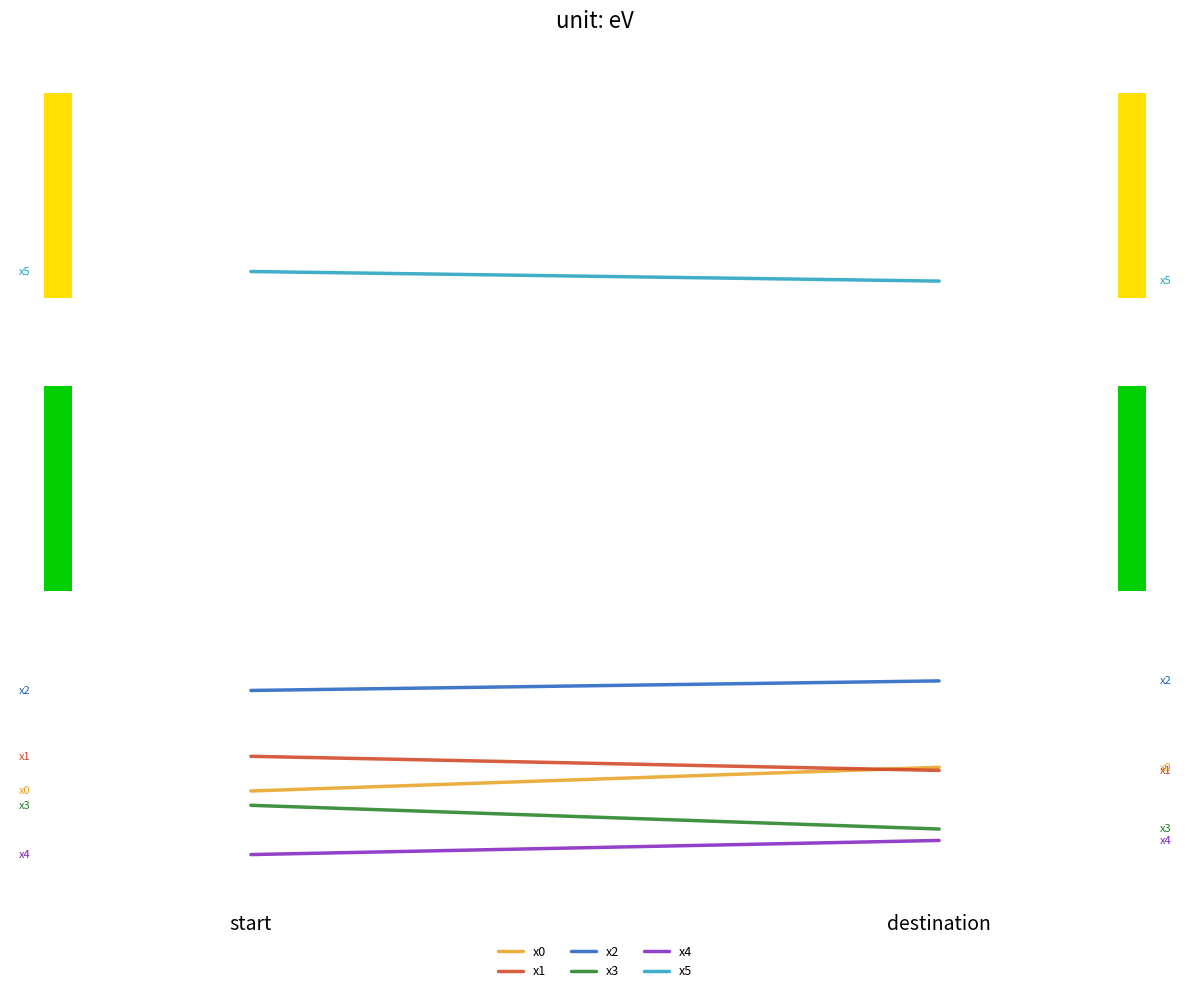

At how many categories does at least one series exceed 23?

2